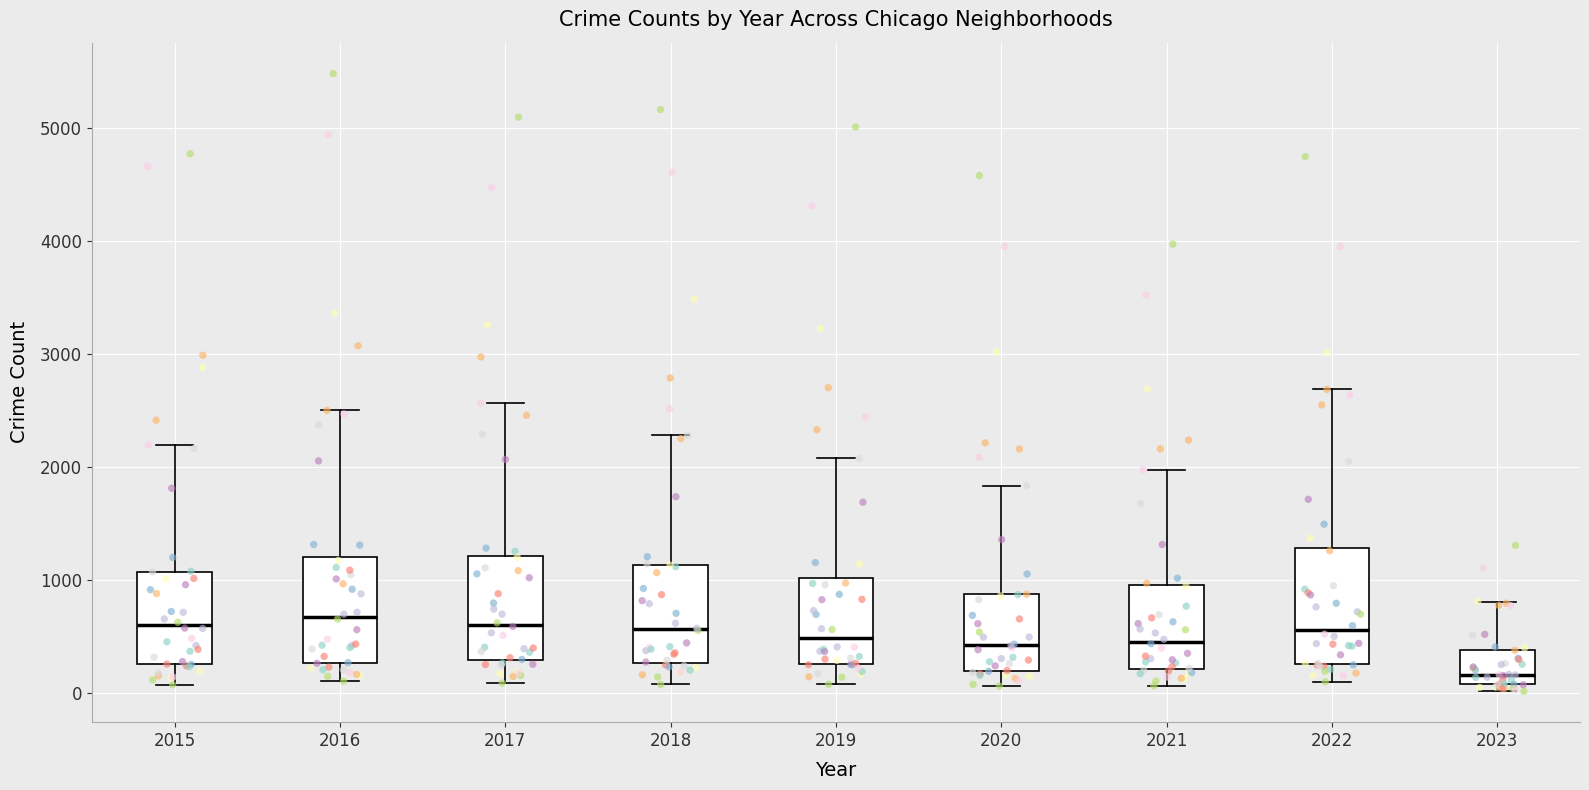

Which box's median line is the lowest?

2023